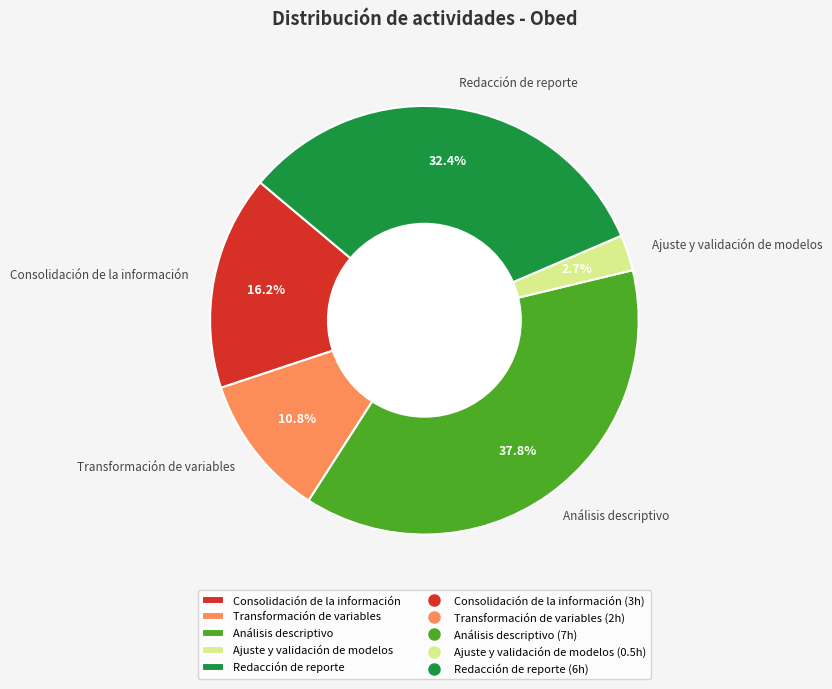

To the nearest percent, what percentage of the pie is Transformación de variables?

11%